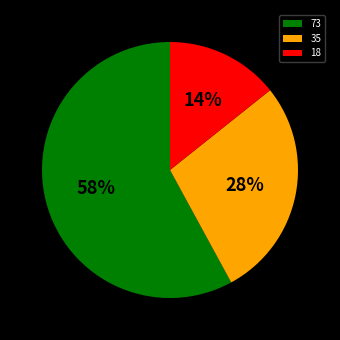

True or false: 18 accounts for 14% of the total.

True